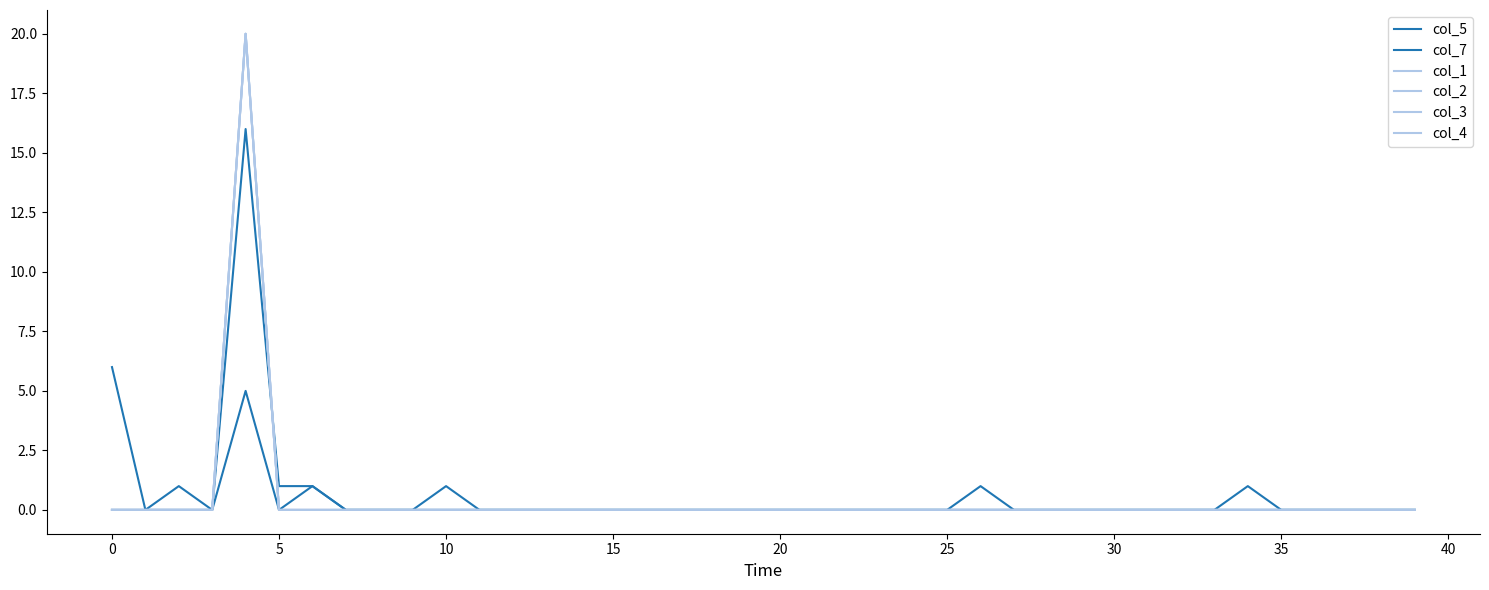

Does the chart display data point markers on the line(s)?

No